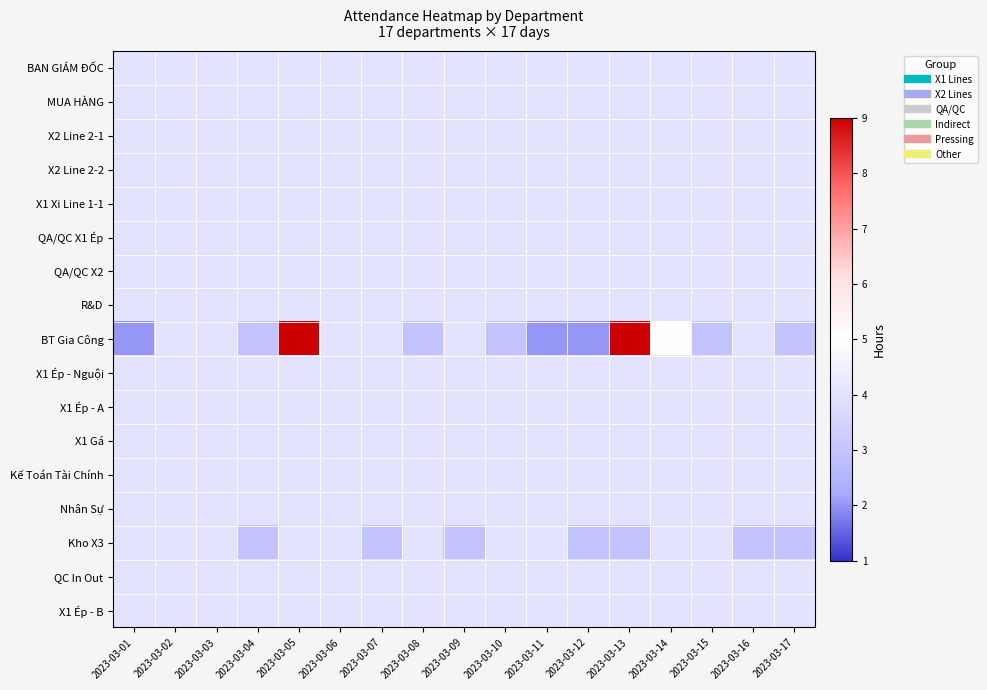

What is the maximum value shown in the chart?

9